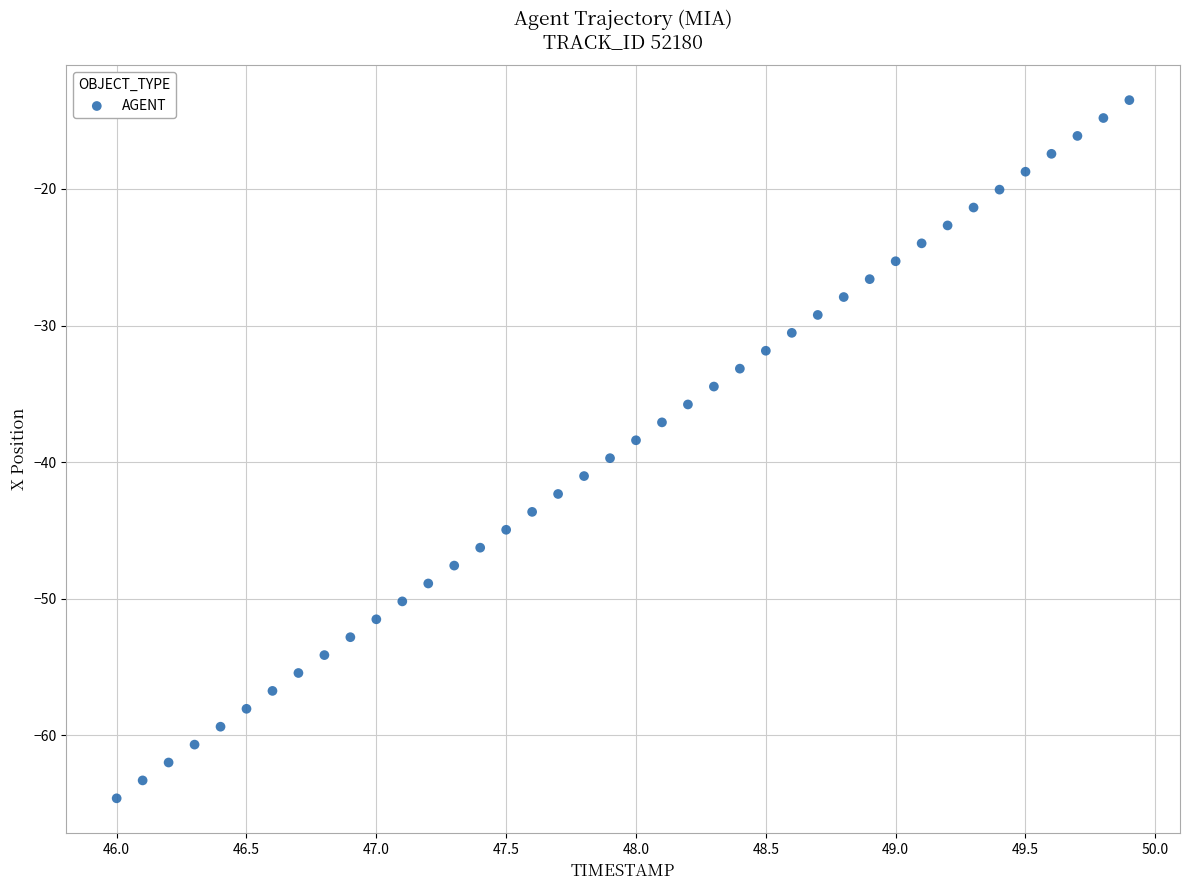

What is the range of X values (max minus min)?

3.9